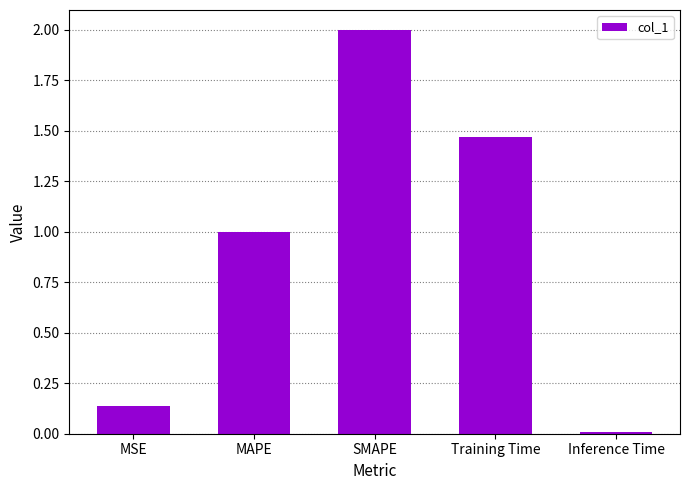

How many bars are there in total?

5